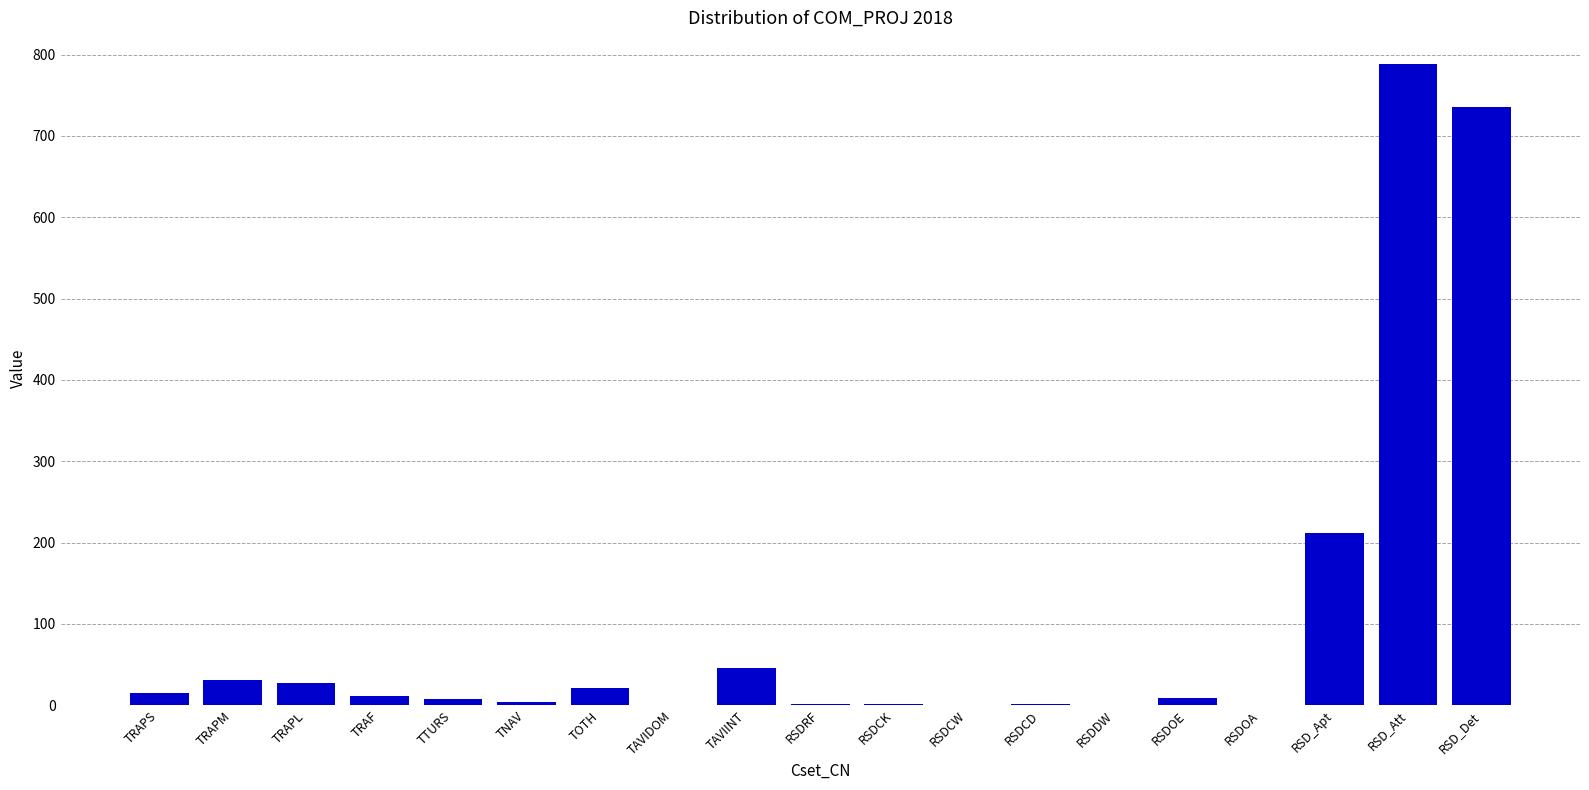

Read the value at TRAPL.

27.1